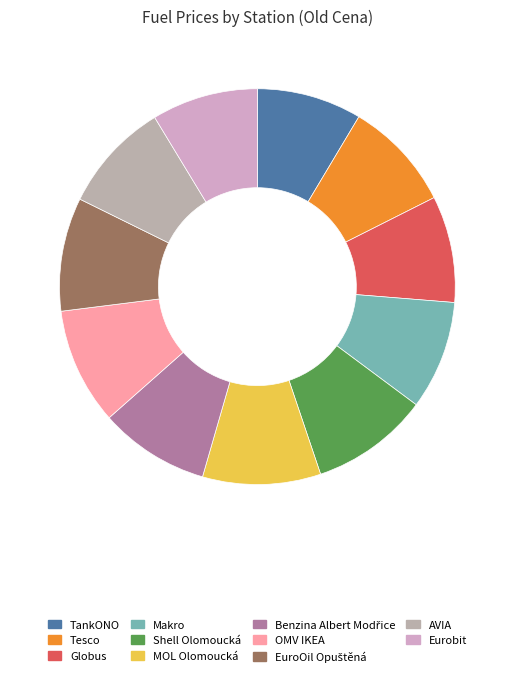

To the nearest percent, what is the average slice percentage?

9%